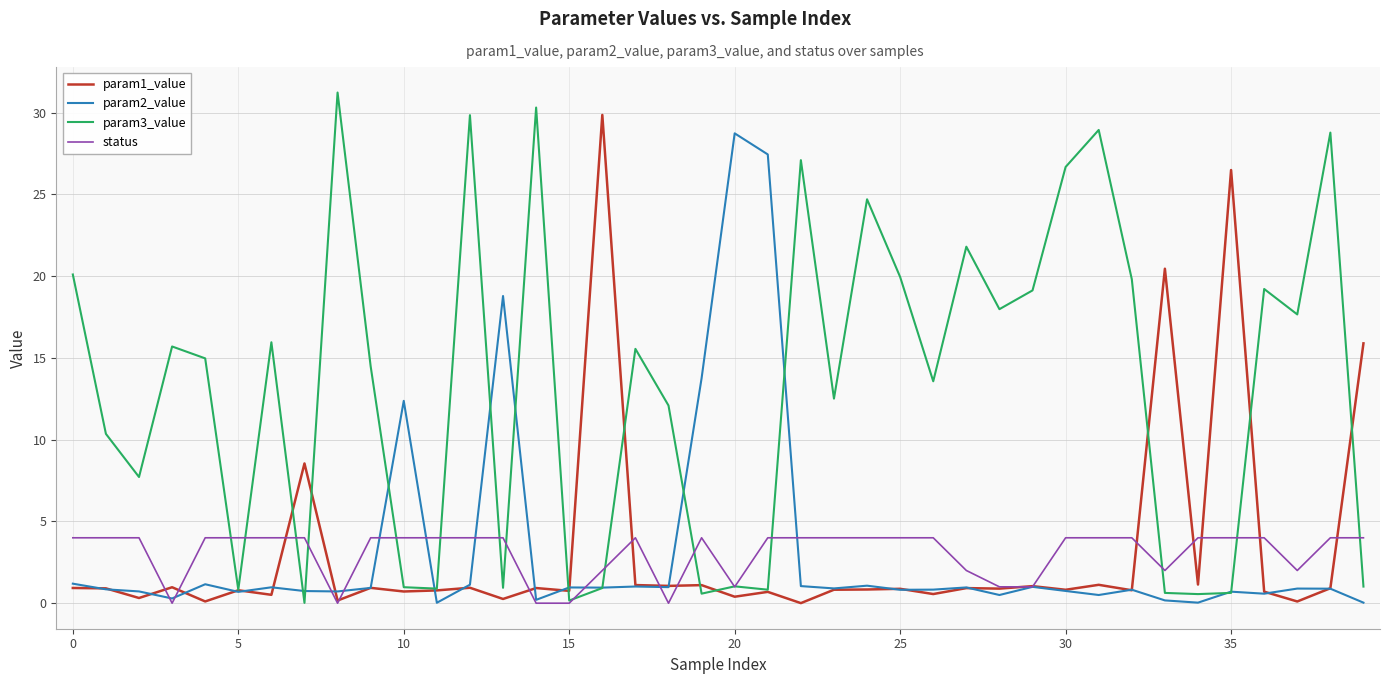

How many lines are shown in the chart?

4